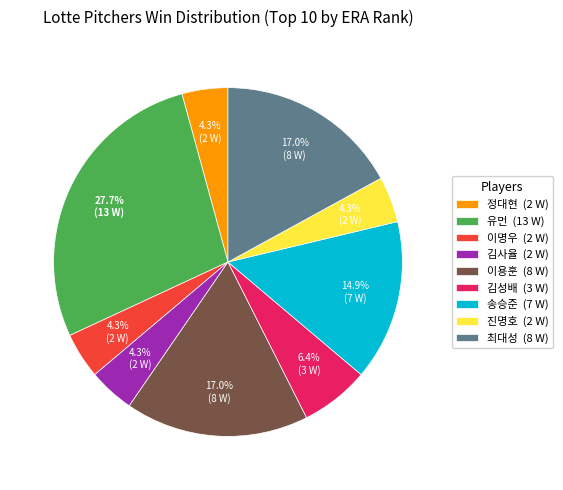

Does 유먼 (13 W) represent more than half of the total?

No